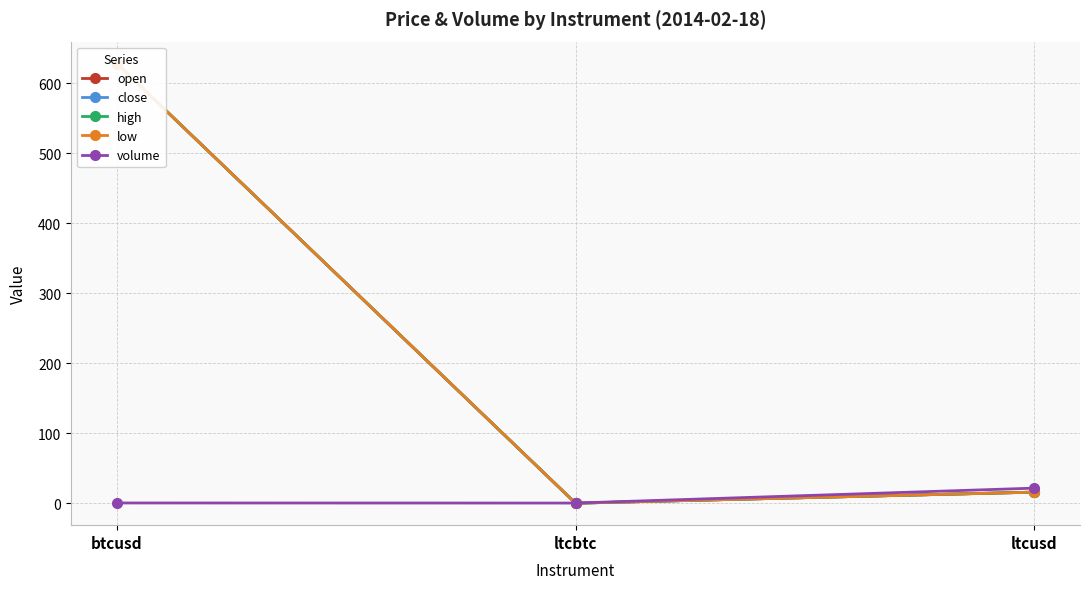

What is the difference between the open values at btcusd and ltcusd?

612.1